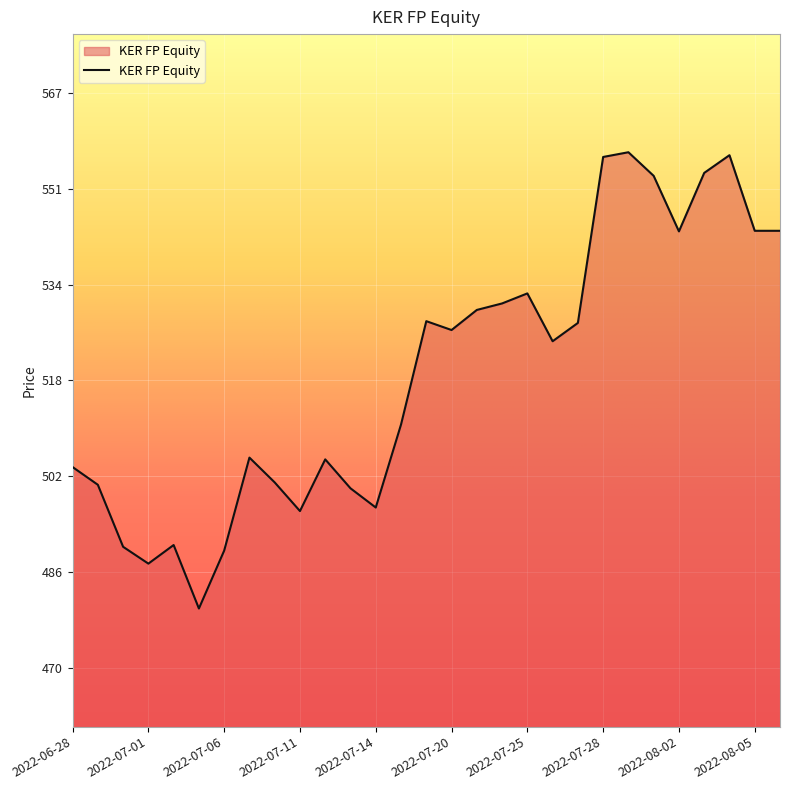

What is the maximum value shown in the chart?

556.9